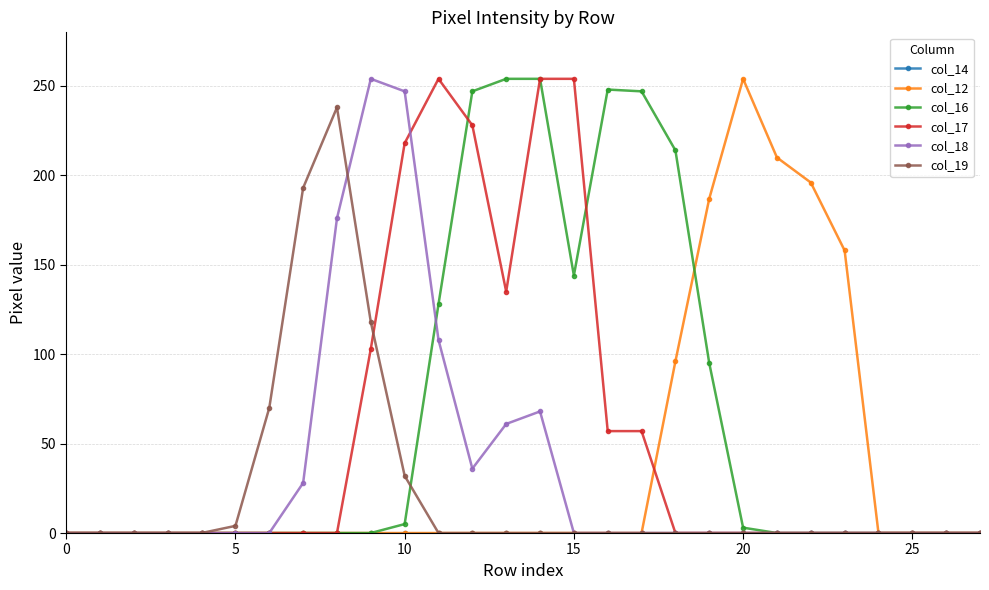

What is the difference between the maximum and minimum values in the col_19 series?

238